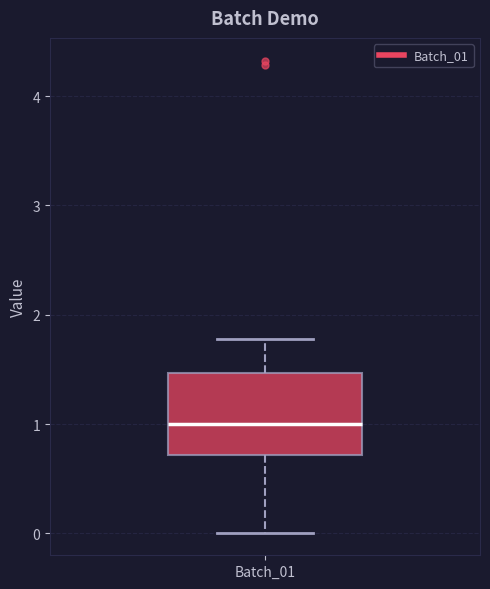

Where does the upper whisker of the box for Batch_01 end on the y-axis? The values are not printed on the chart, so give them approximately, as read against the axis.

1.8